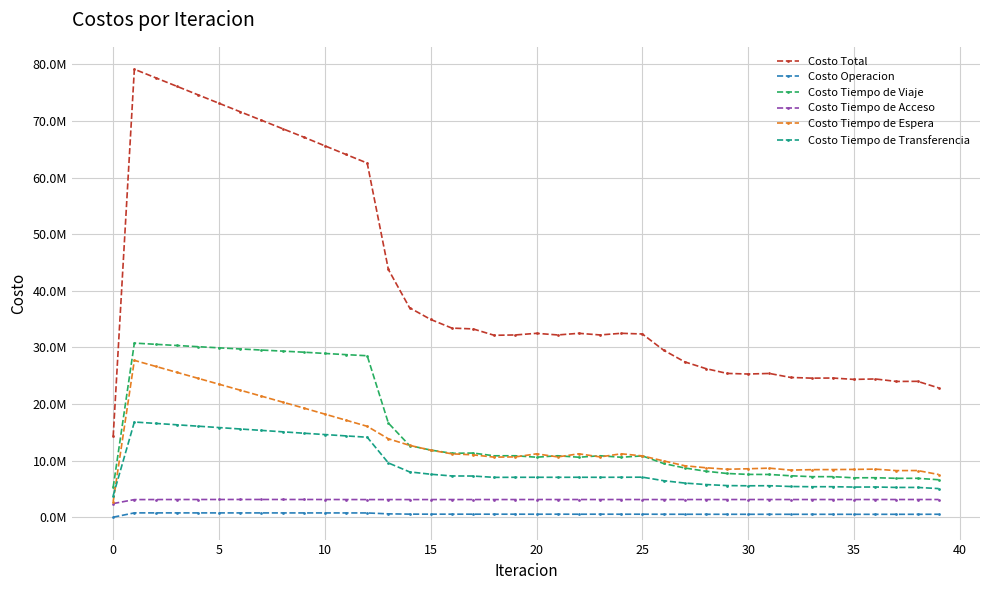

Does the chart have visible grid lines?

Yes